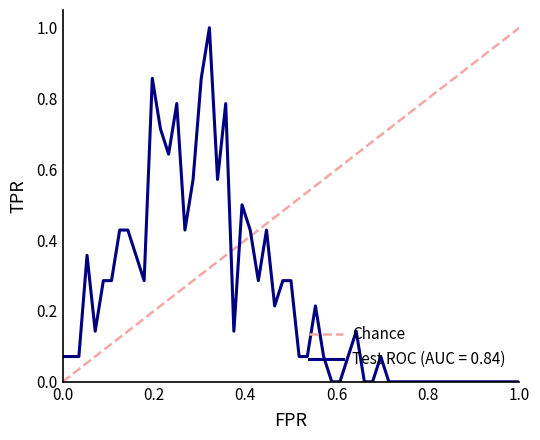

What is the maximum value for Test ROC (AUC = 0.84)?

1.0